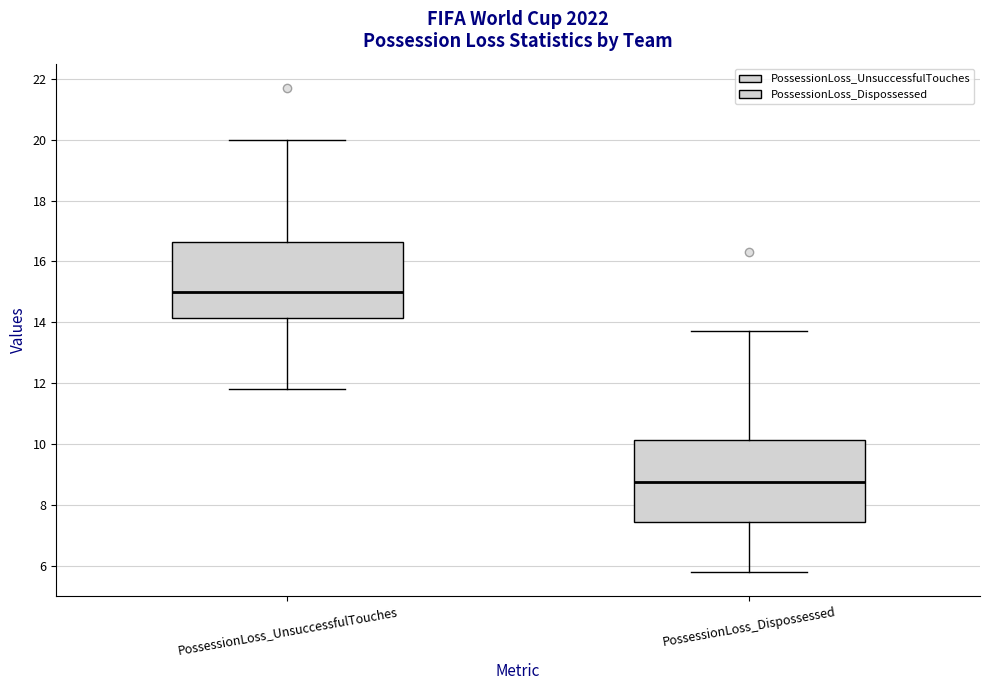

Comparing the boxes themselves (not the whiskers), which one is the tallest?

PossessionLoss_Dispossessed